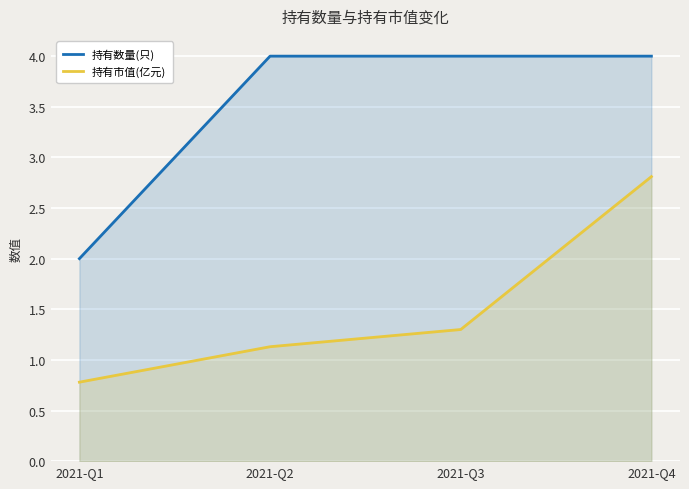

Reading left to right, transcribe all the data shown in this chart.

持有数量(只): 2.0	4.0	4.0	4.0
持有市值(亿元): 0.8	1.1	1.3	2.8